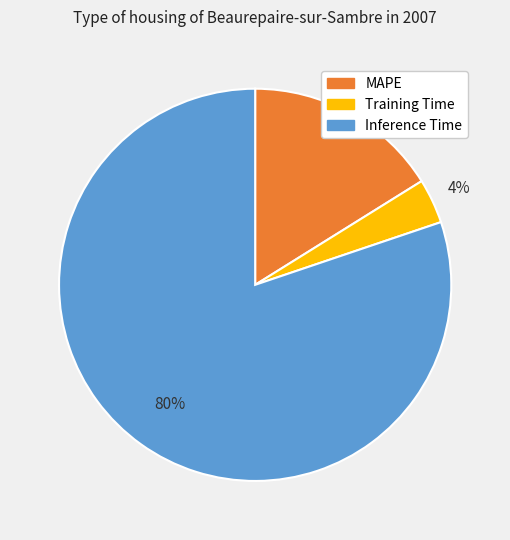

To the nearest percent, what is the difference between the largest and smallest slice percentages?

80%